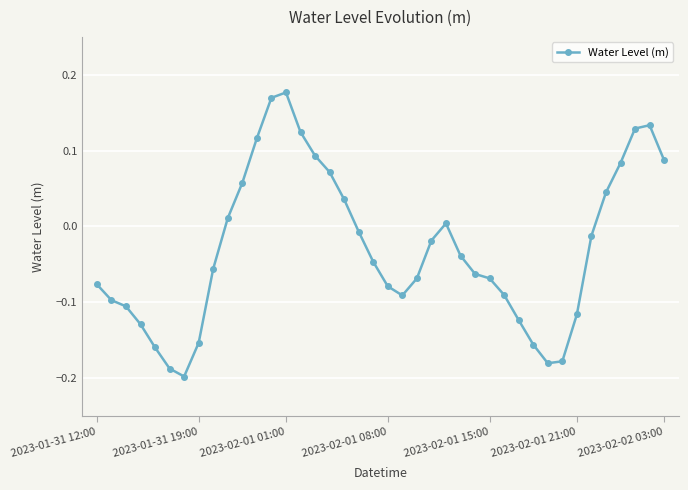

What is the difference between the maximum and minimum values?

0.4